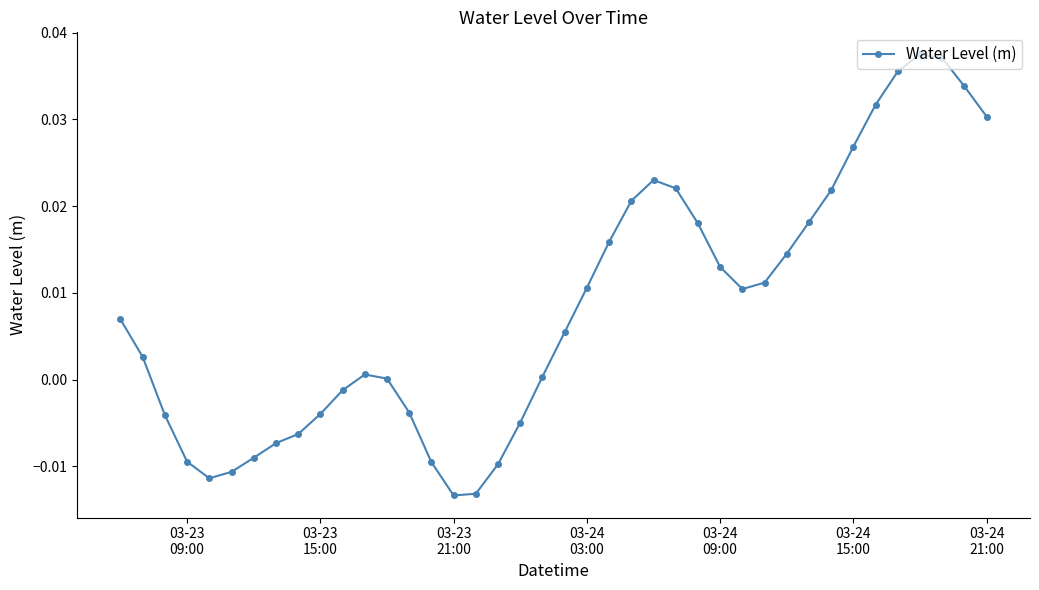

True or false: there are more than 0 points higher than both neighbors.

True